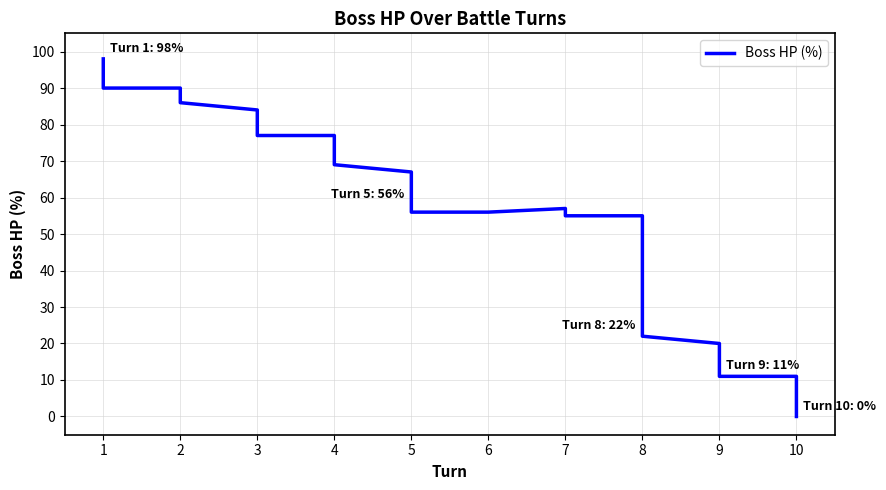

How many data points are less than 57?

16